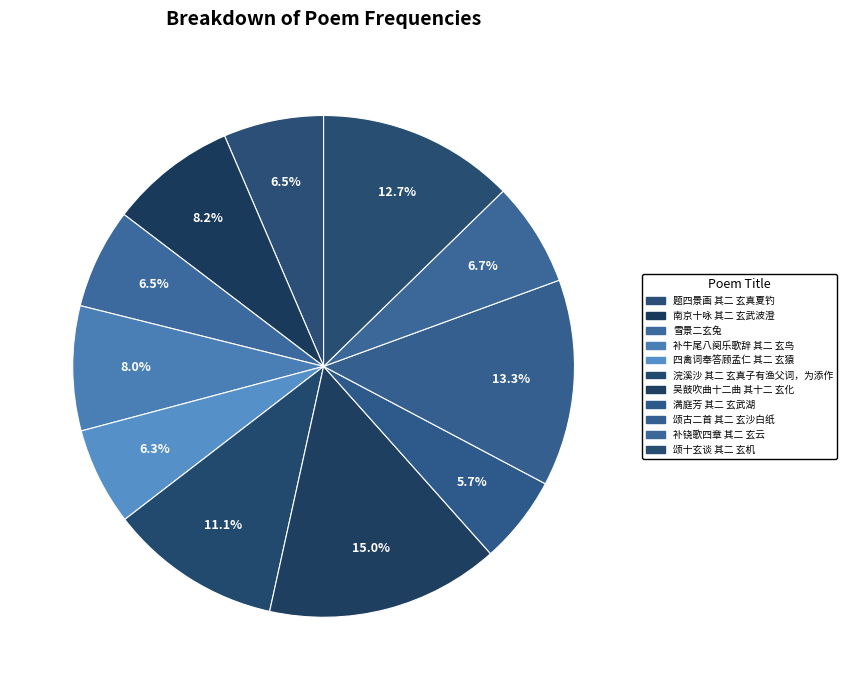

Combined, do 题四景画 其二 玄真夏钓 and 满庭芳 其二 玄武湖 account for over 50%?

No